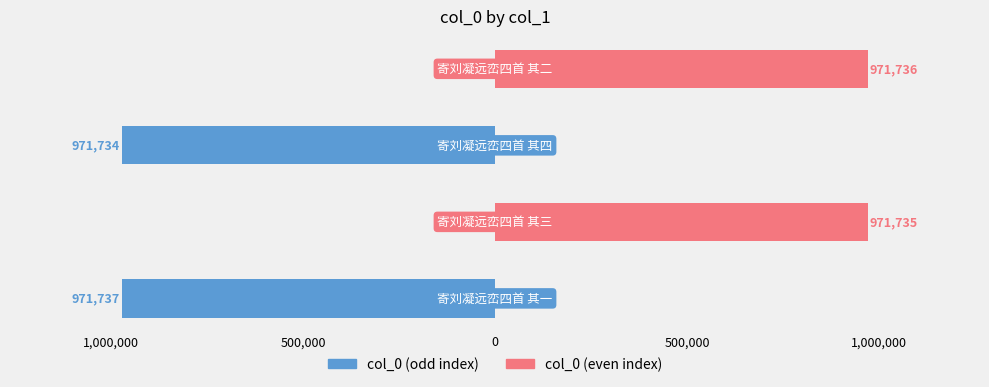

How many series are shown in this chart?

2